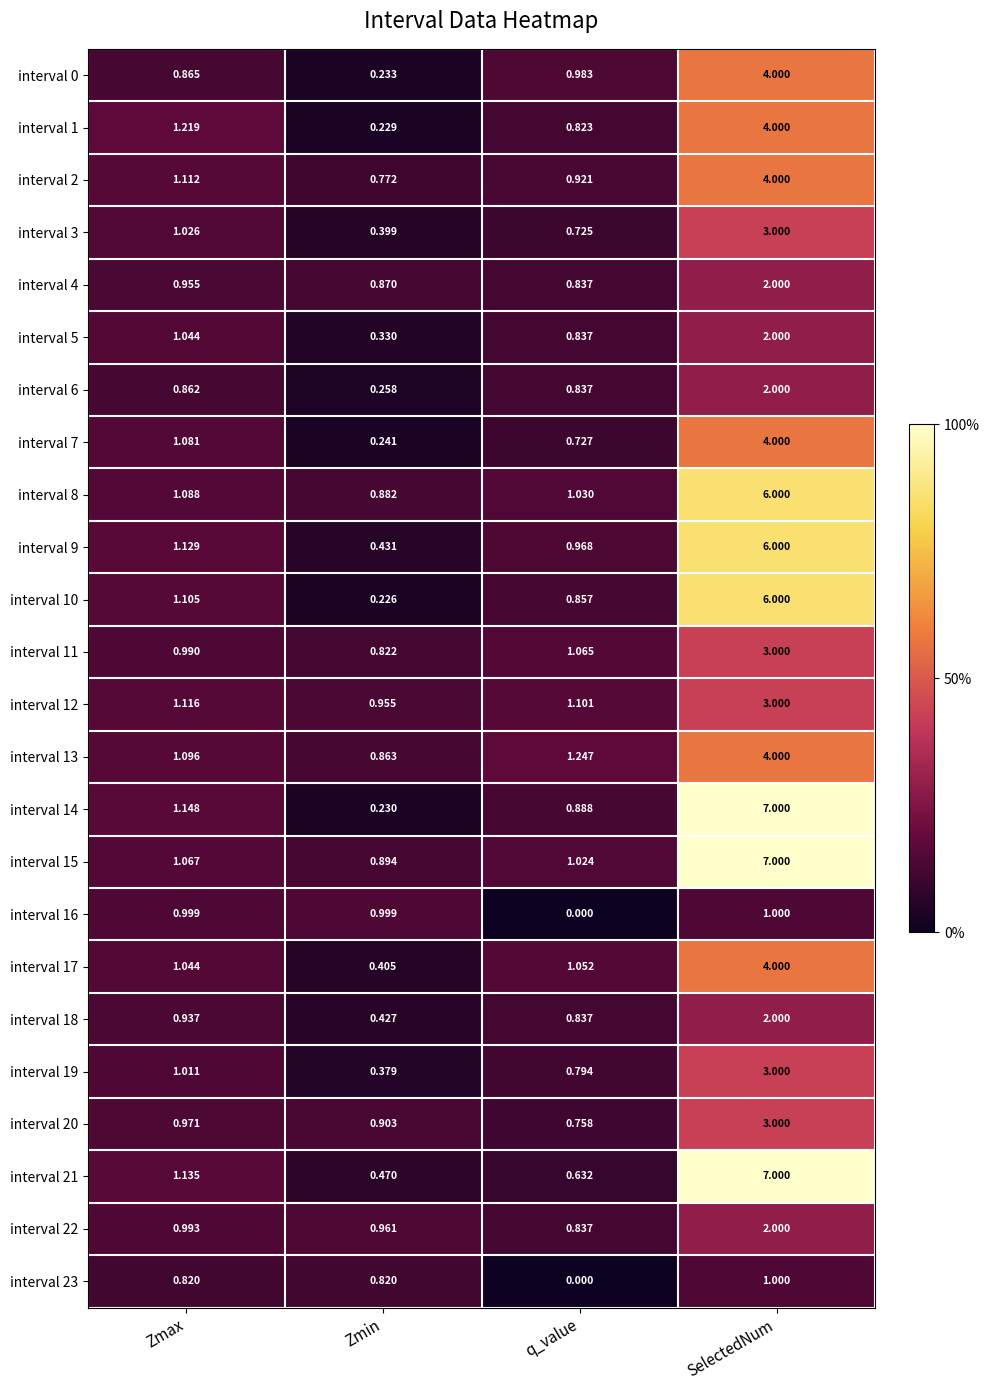

Is the value of interval 11 at SelectedNum greater than the value of interval 18 at q_value?

Yes